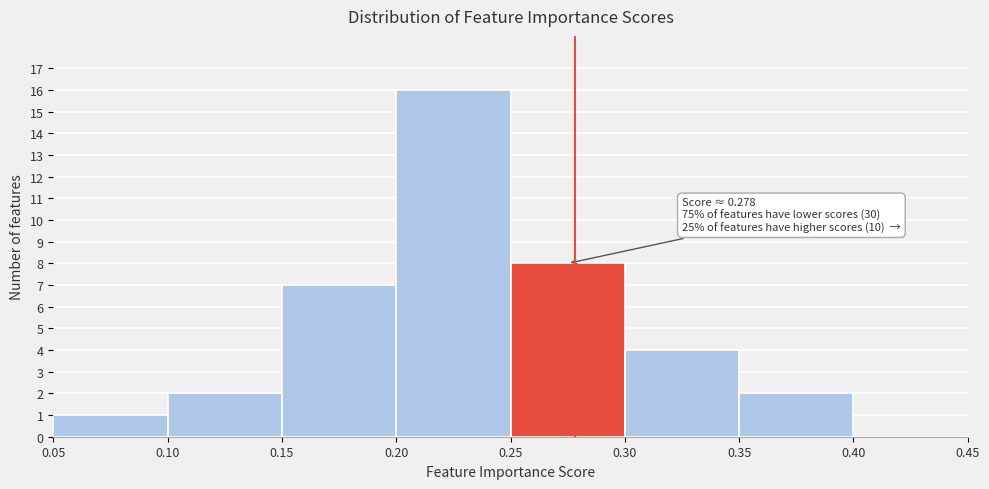

Over which range of the x-axis is the bar tallest?

0.20 to 0.25